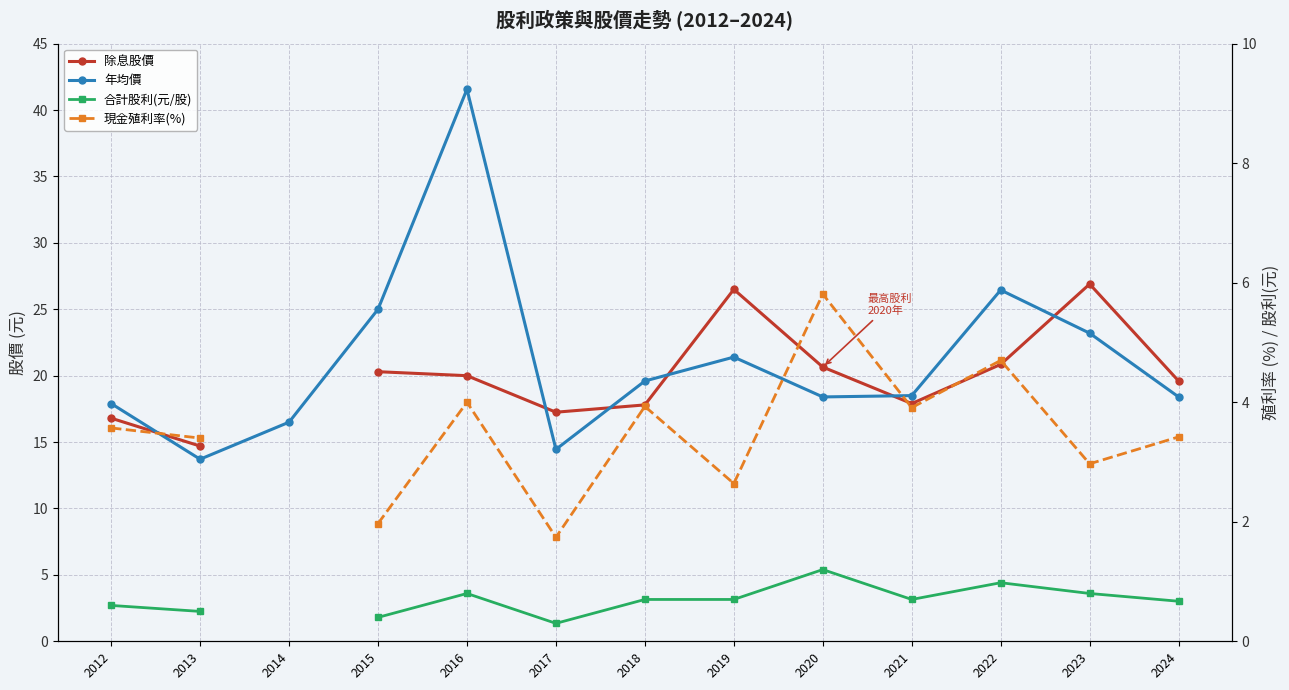

How many values in 合計股利(元/股) are above zero?

12